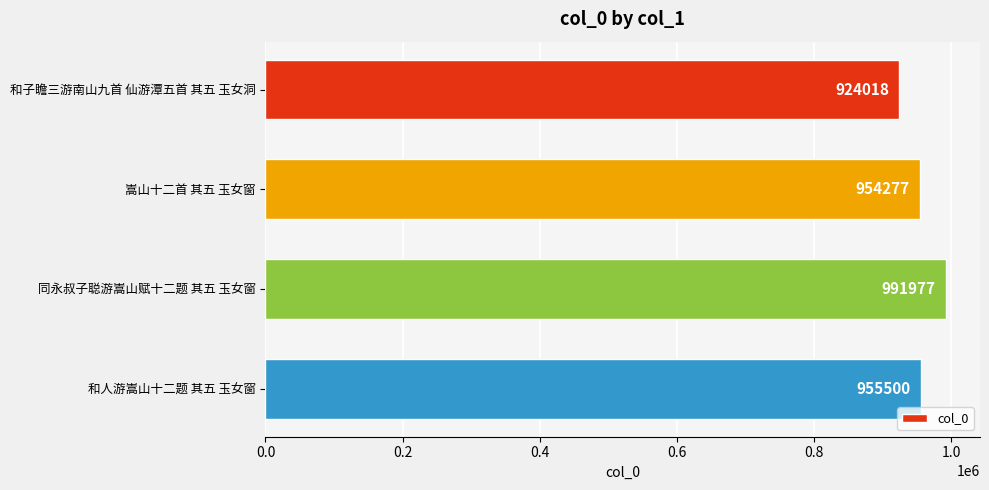

Where is the data nearest to the value 957997?

和人游嵩山十二题 其五 玉女窗